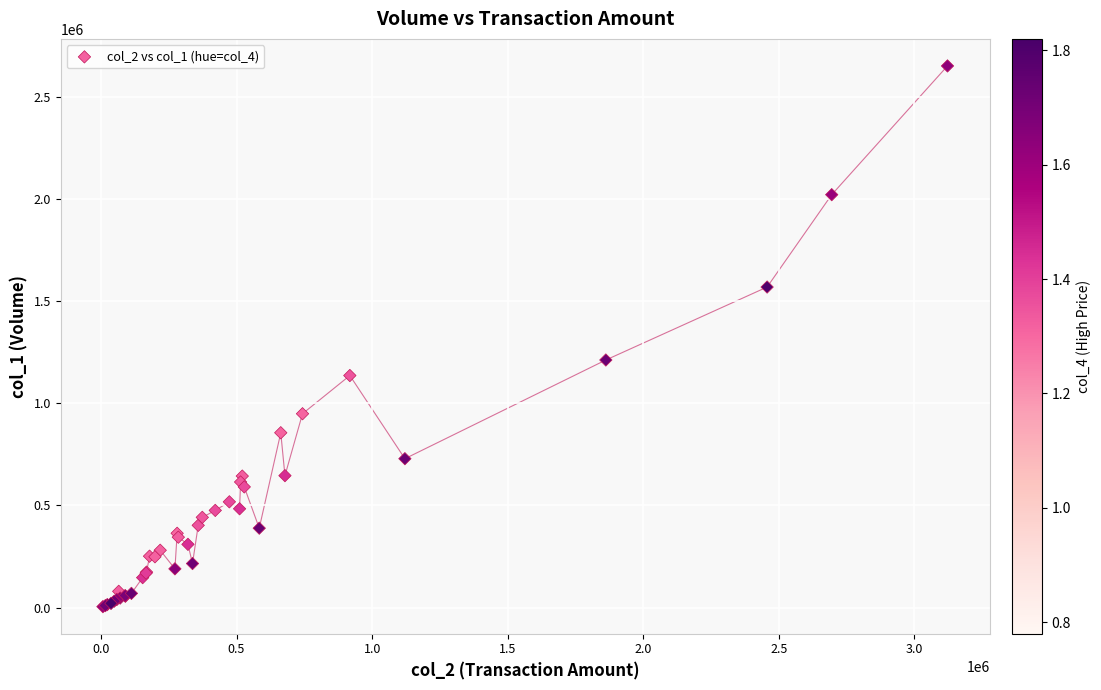

What Y value in the scatter plot is closest to 1328000?

1212000